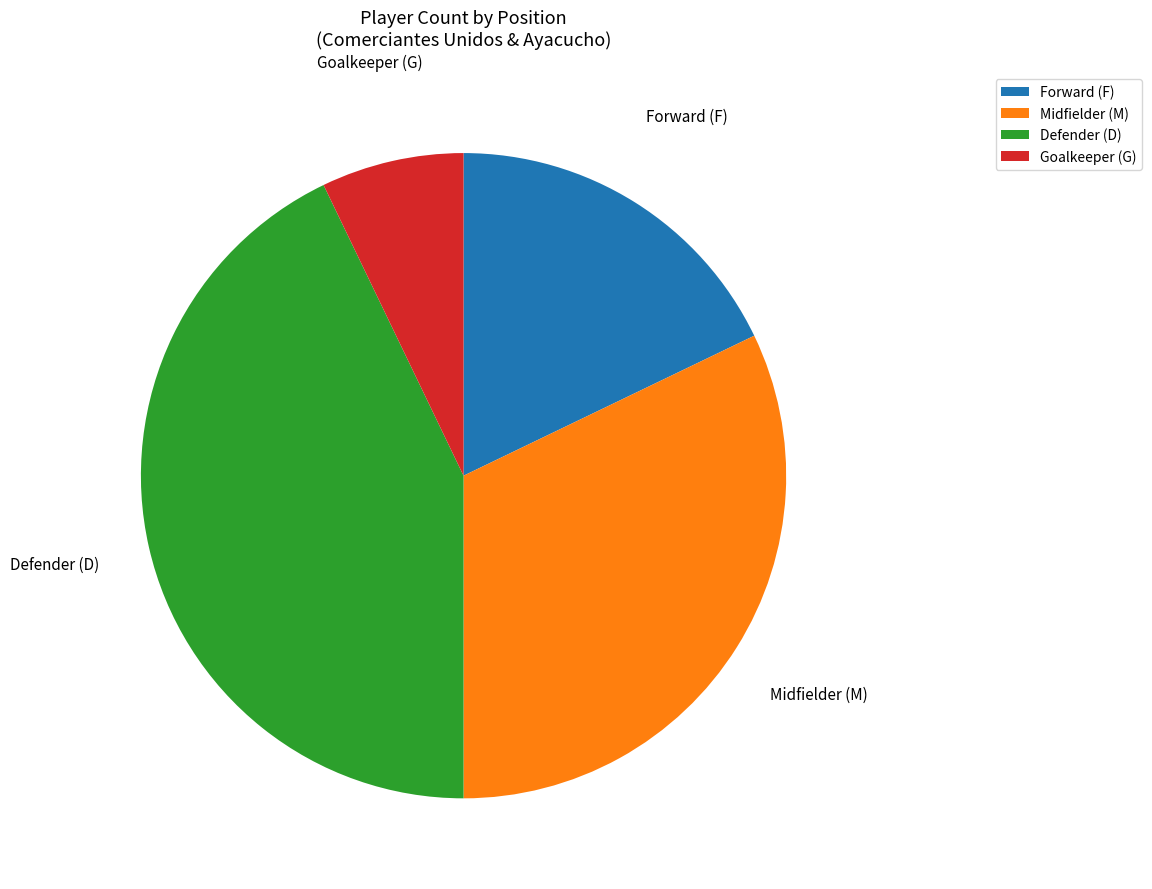

Is the sum of Goalkeeper (G) and Forward (F) greater than half?

No